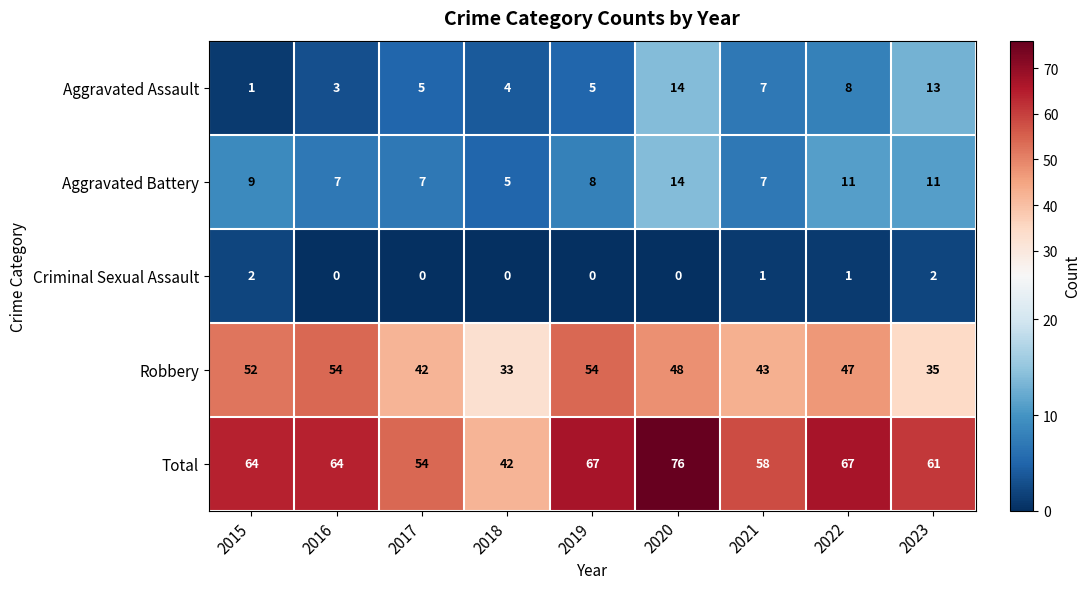

What is the maximum value shown in the chart?

76